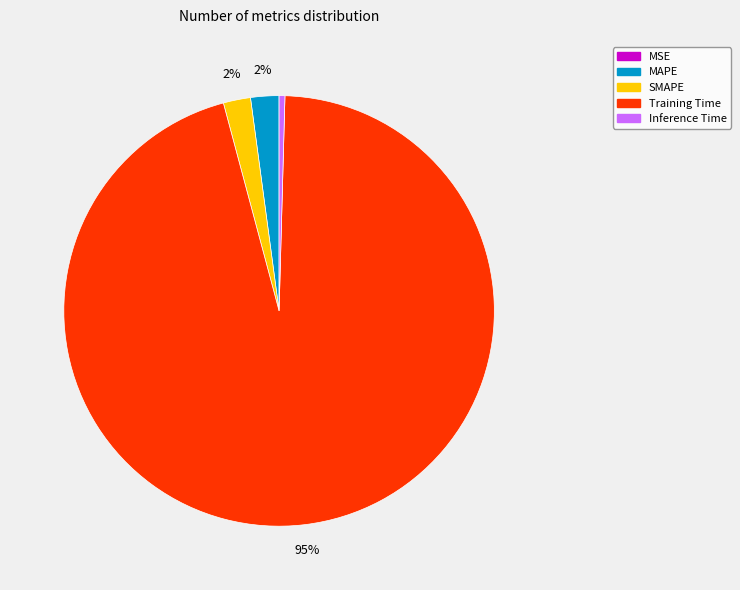

What is the largest slice in the pie chart?

Training Time